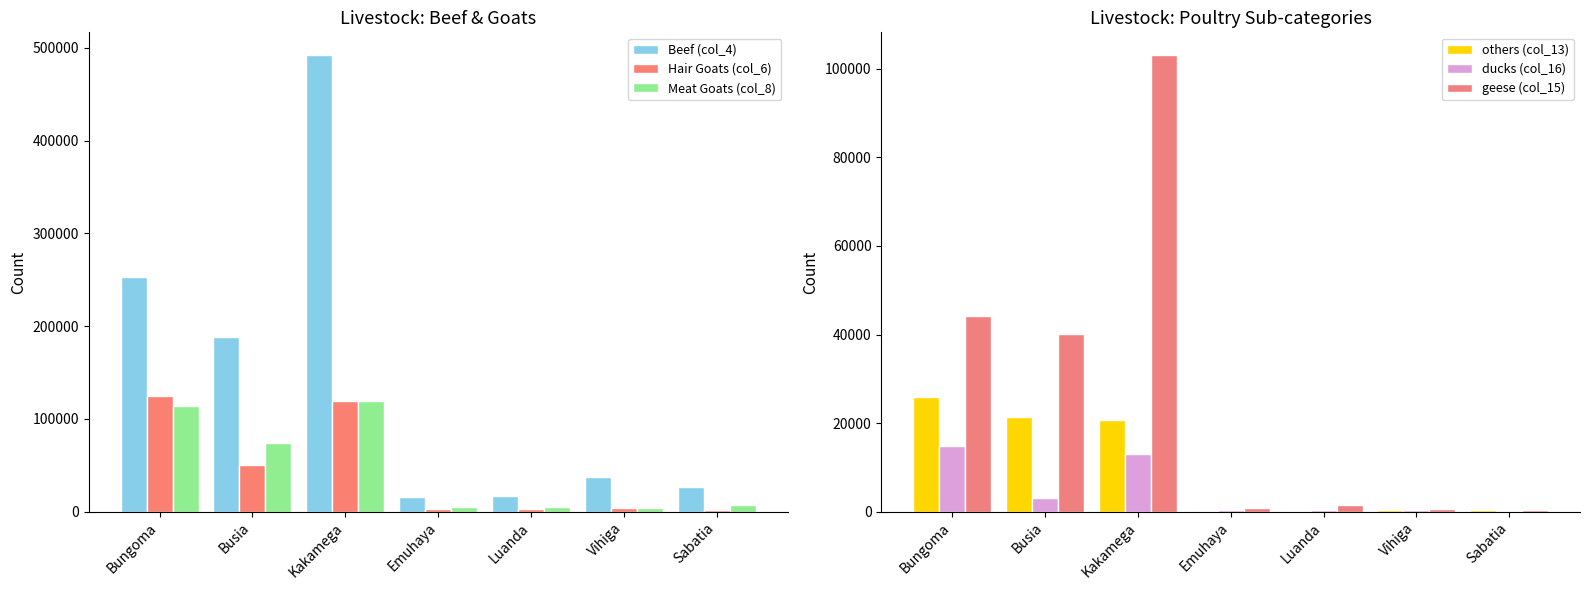

List the labels in order of Hair Goats (col_6) value, smallest first.

Sabatia, Emuhaya, Luanda, Vihiga, Busia, Kakamega, Bungoma